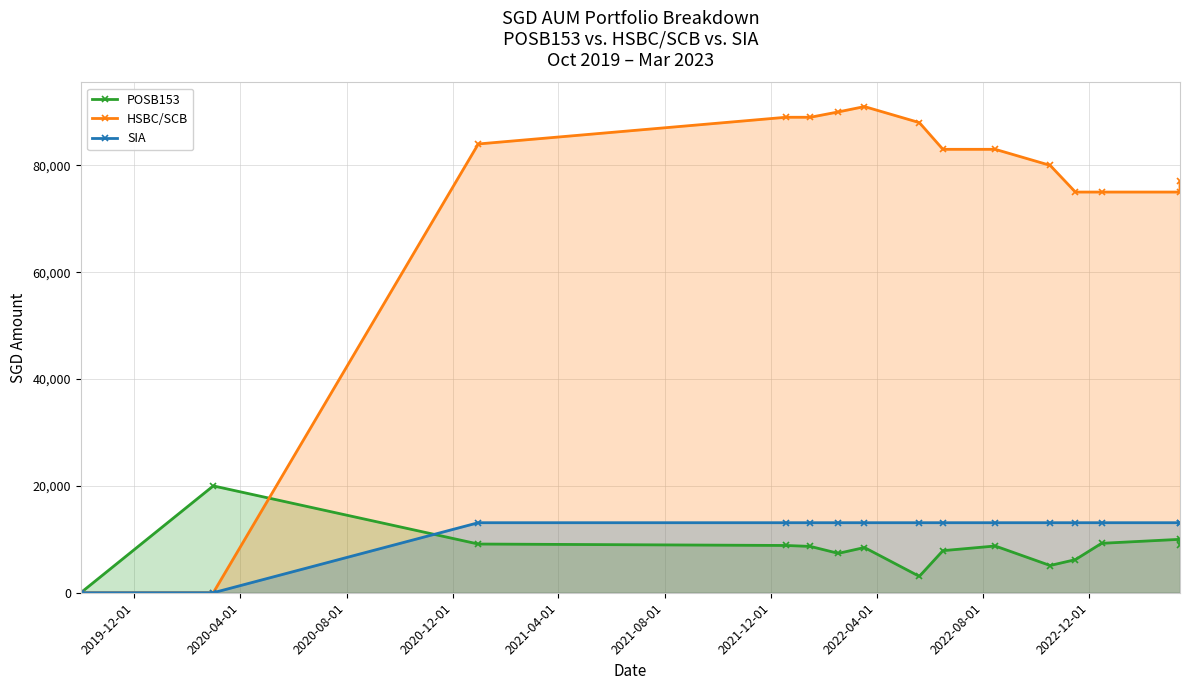

What is the difference between the maximum and minimum values in the POSB153 series?

20000.0